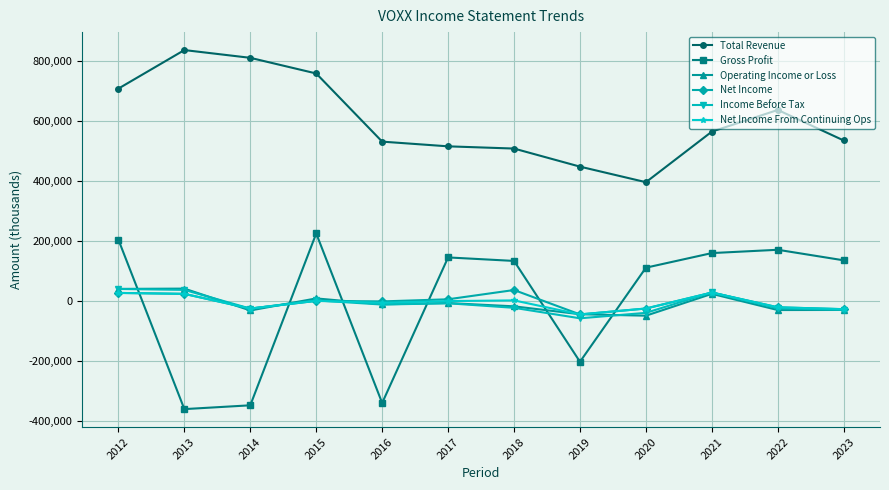

At which category does Operating Income or Loss reach its first local valley?

2014